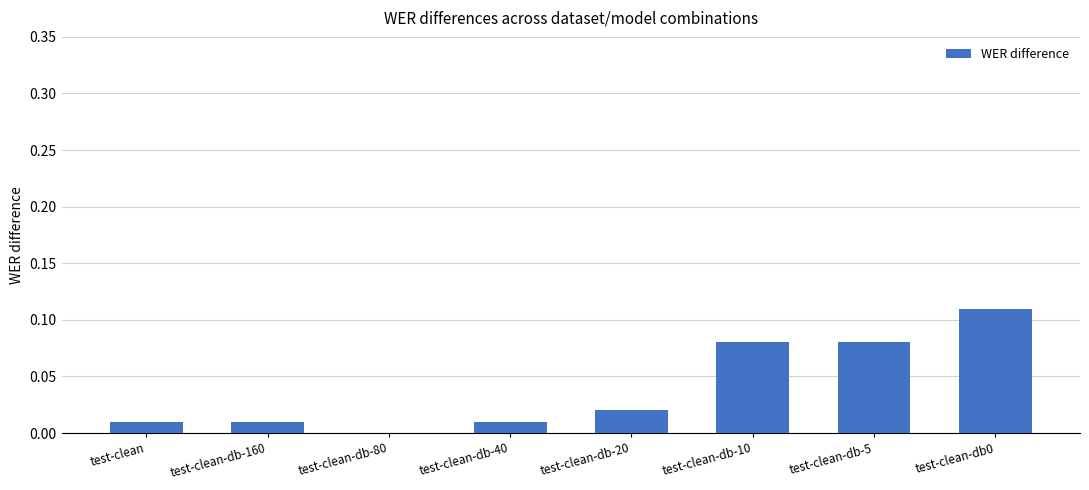

What is the change in value from test-clean to test-clean-db0?

+0.1